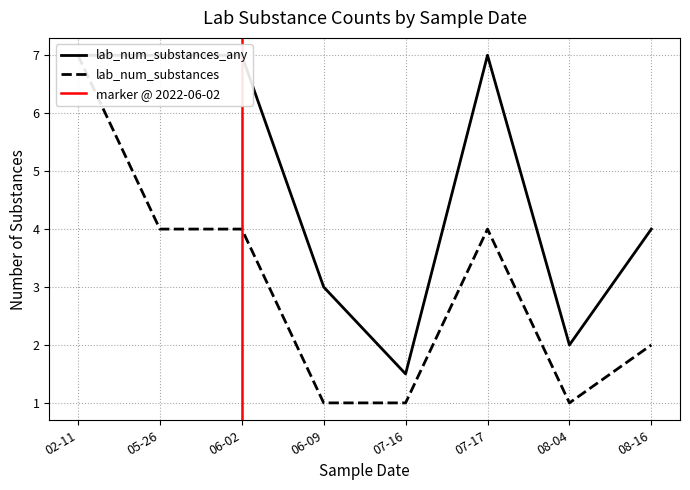

True or false: lab_num_substances_any and lab_num_substances cross at least once.

False